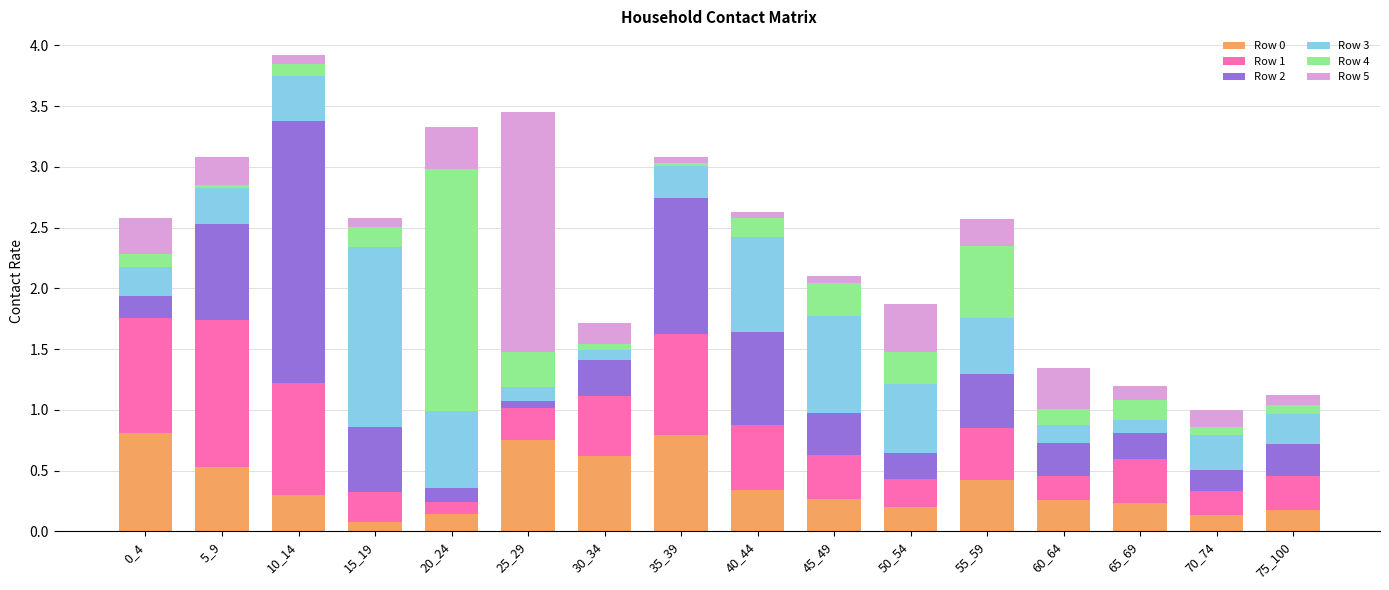

What is the maximum value for Row 0?

0.8